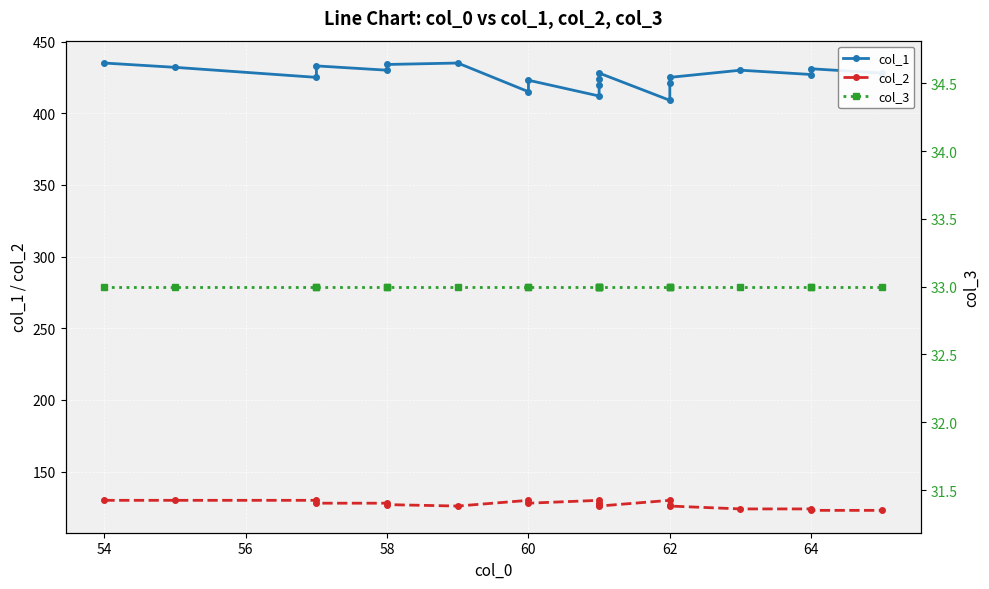

True or false: col_1 has more than 2 interior local peaks.

True